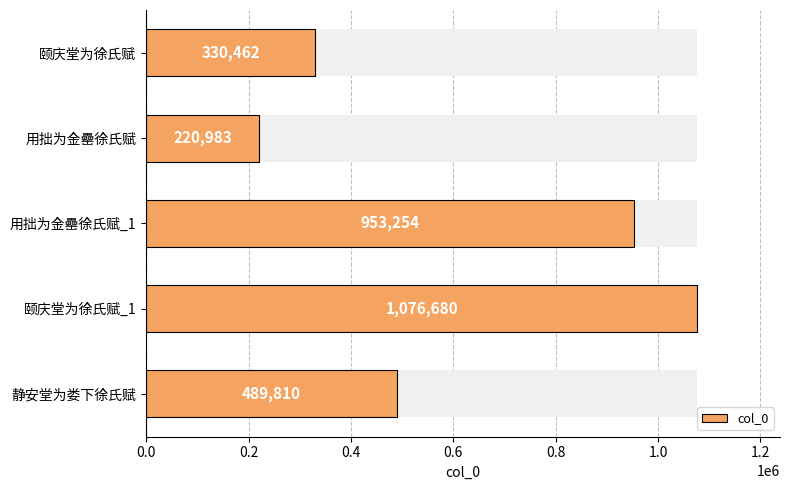

How many bars are there in total?

5